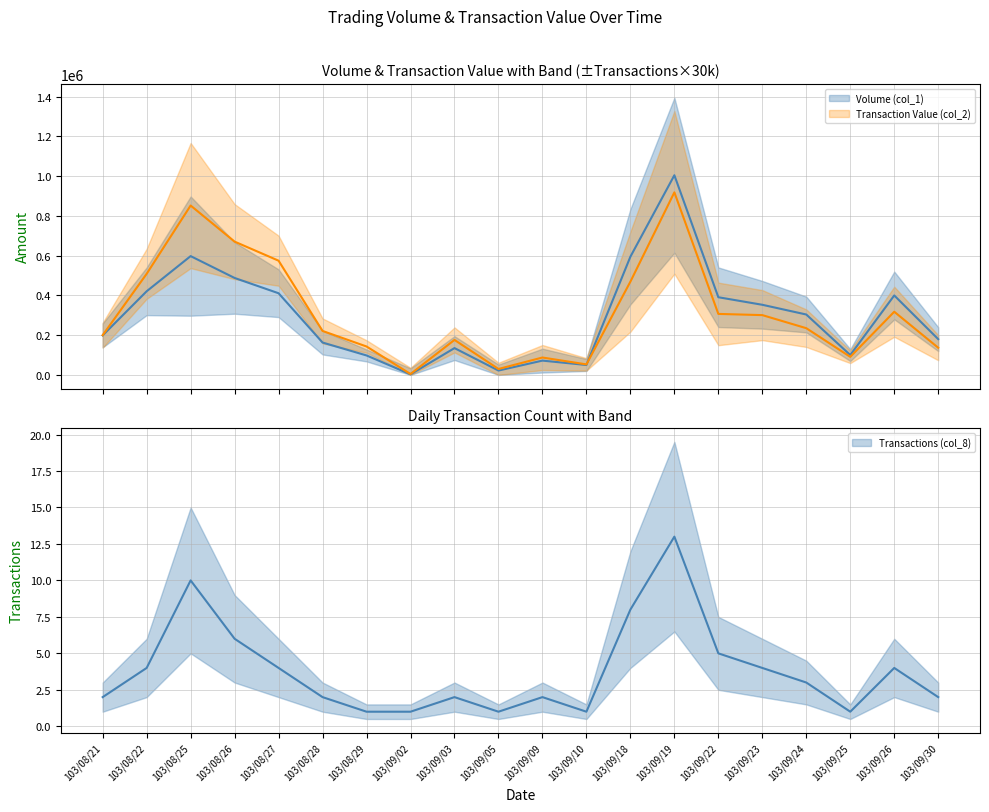

What is the label of the 7th point from the left?

103/08/29